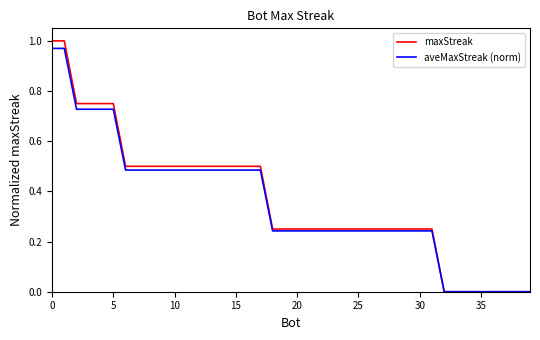

Which series has the widest spread of values?

maxStreak